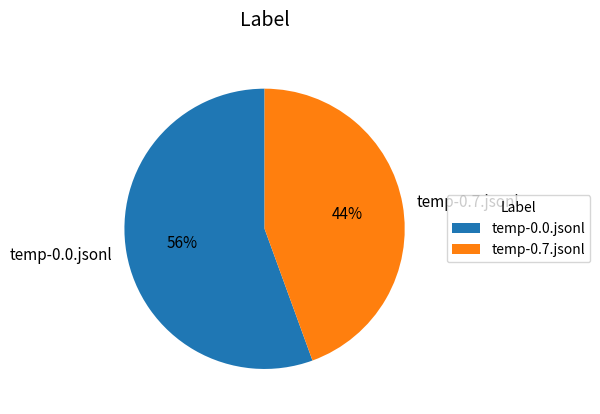

Do temp-0.0.jsonl and temp-0.7.jsonl together represent more than half of the pie?

Yes